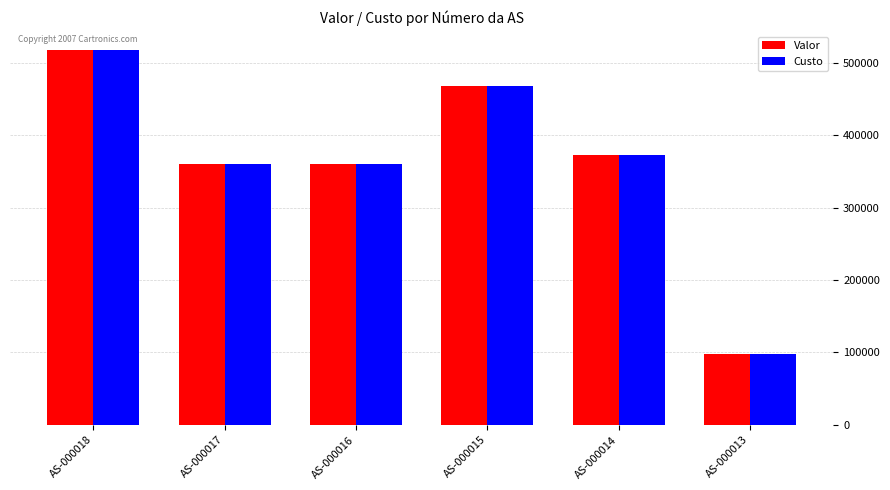

How many series are shown in this chart?

2